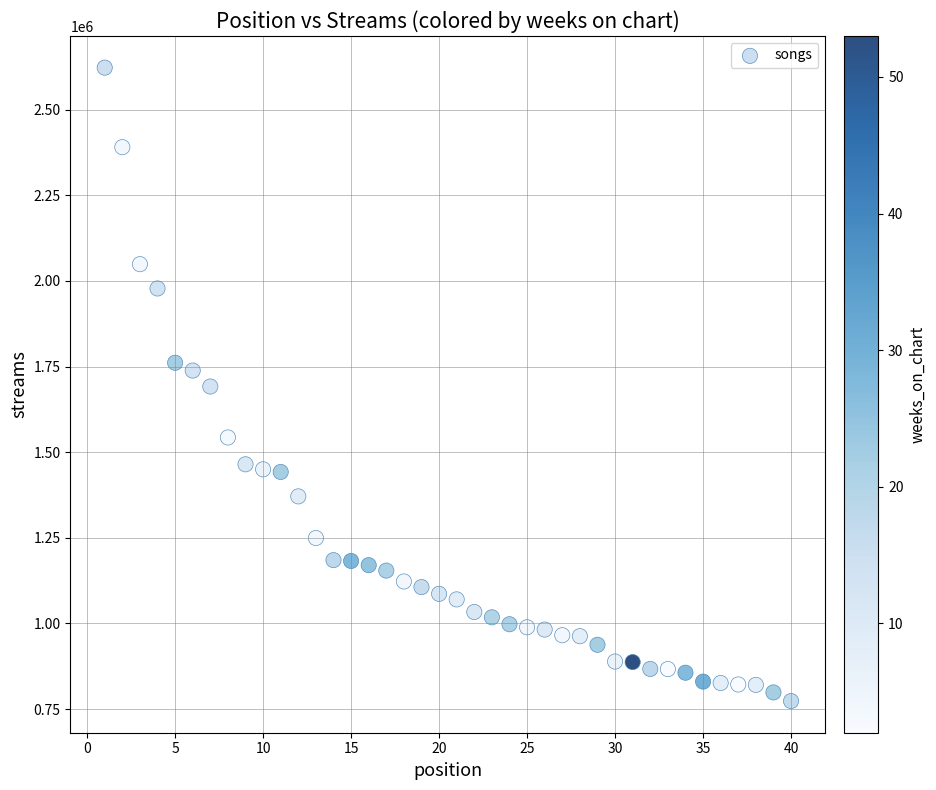

What is the range of Y values (max minus min)?

1848660